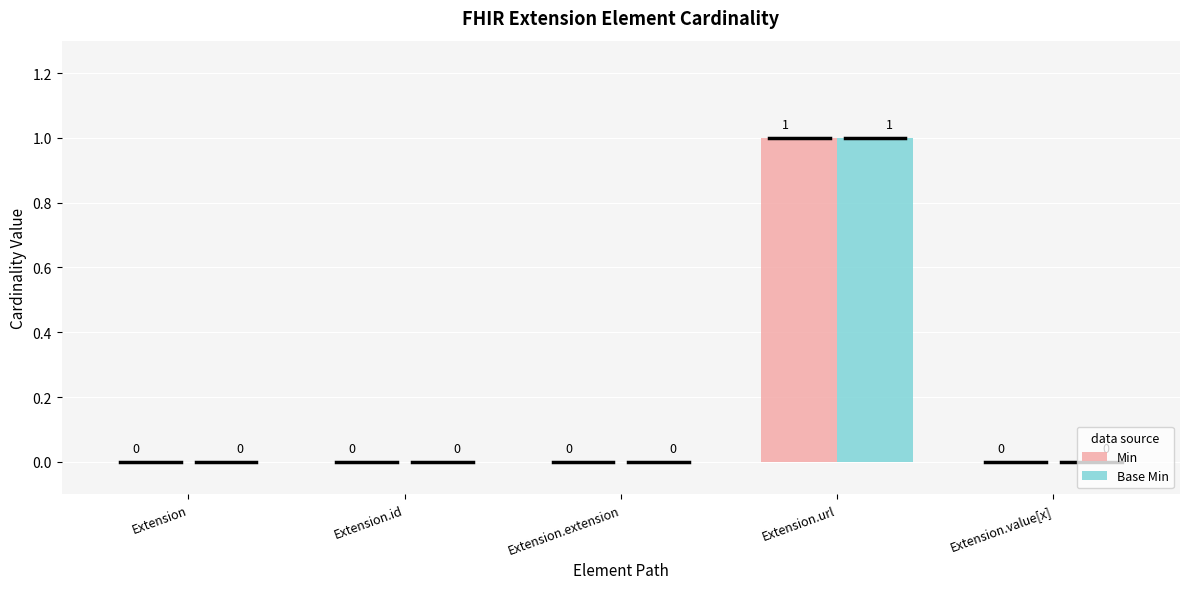

Which category has the highest value in the Base Min series?

Extension.url